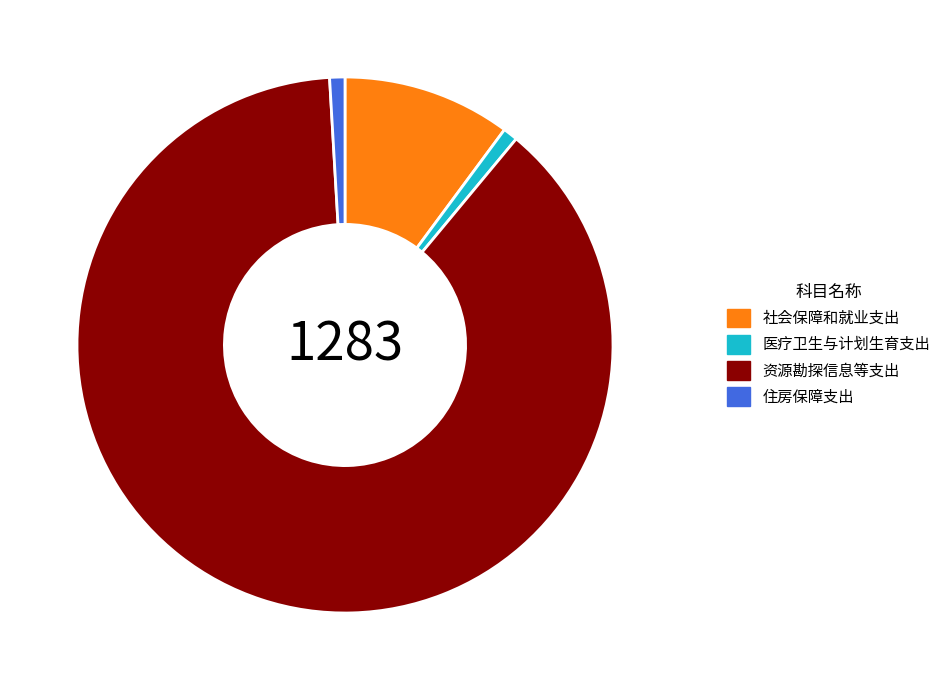

Is the sum of 社会保障和就业支出 and 资源勘探信息等支出 greater than half?

Yes